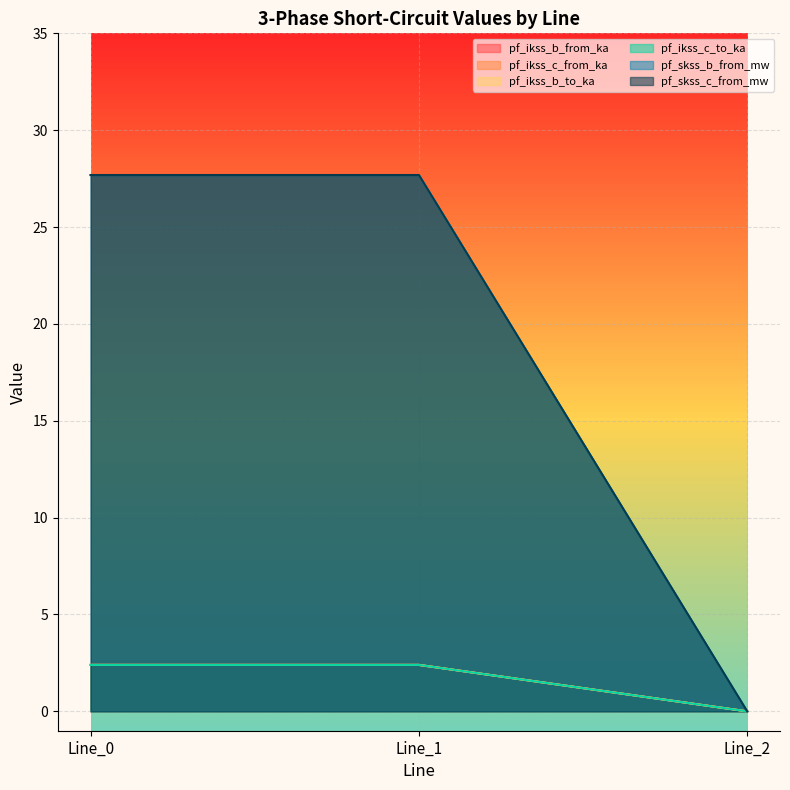

True or false: pf_ikss_c_from_ka has a value of 1.2 at Line_1.

False